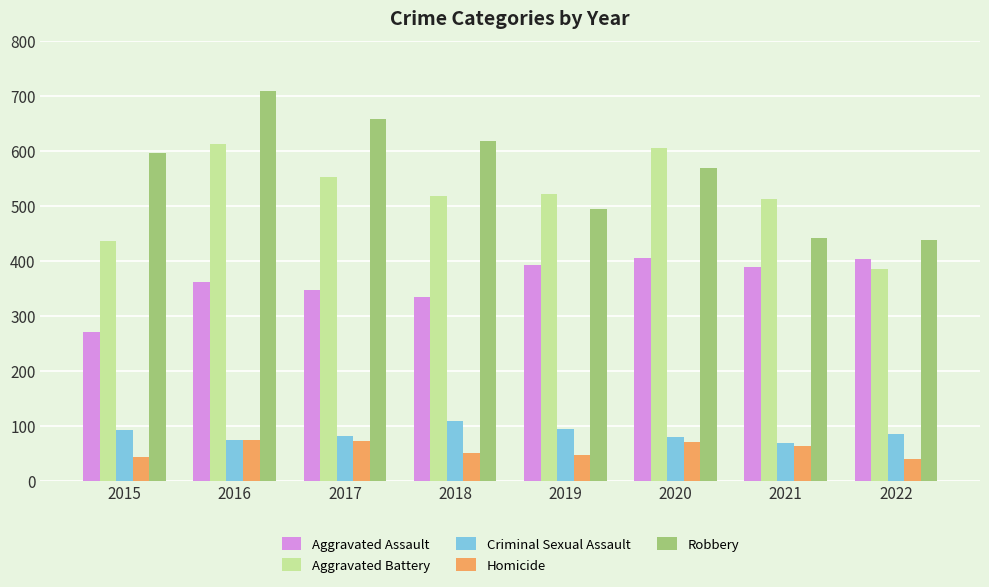

How many distinct data groups are displayed?

5